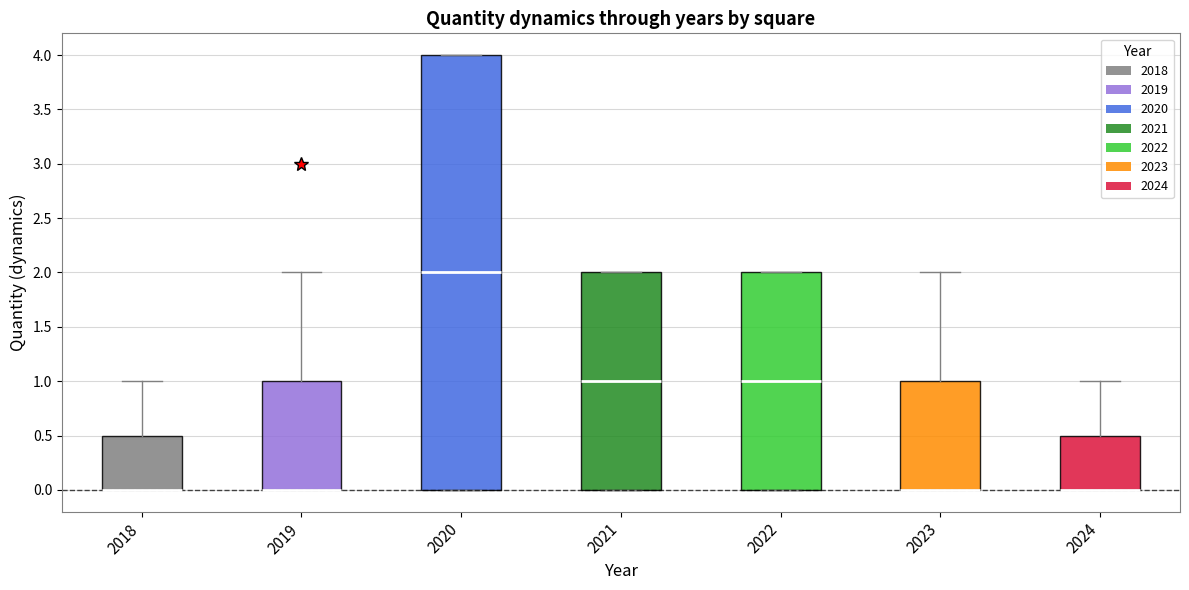

Reading left to right, read every box against the y-axis: the position of its median line, the range the box covers, and the ends of its whiskers. The values are not printed on the chart, so give them approximately, as read against the axis.

2018: median 0.0 (drawn on the box's lower edge), box 0.0 to 0.5, whiskers 0.0 to 1.0
2019: median 0.0 (drawn on the box's lower edge), box 0.0 to 1.0, whiskers 0.0 to 2.0
2020: median 2.0, box 0.0 to 4.0, whiskers 0.0 to 4.0
2021: median 1.0, box 0.0 to 2.0, whiskers 0.0 to 2.0
2022: median 1.0, box 0.0 to 2.0, whiskers 0.0 to 2.0
2023: median 0.0 (drawn on the box's lower edge), box 0.0 to 1.0, whiskers 0.0 to 2.0
2024: median 0.0 (drawn on the box's lower edge), box 0.0 to 0.5, whiskers 0.0 to 1.0